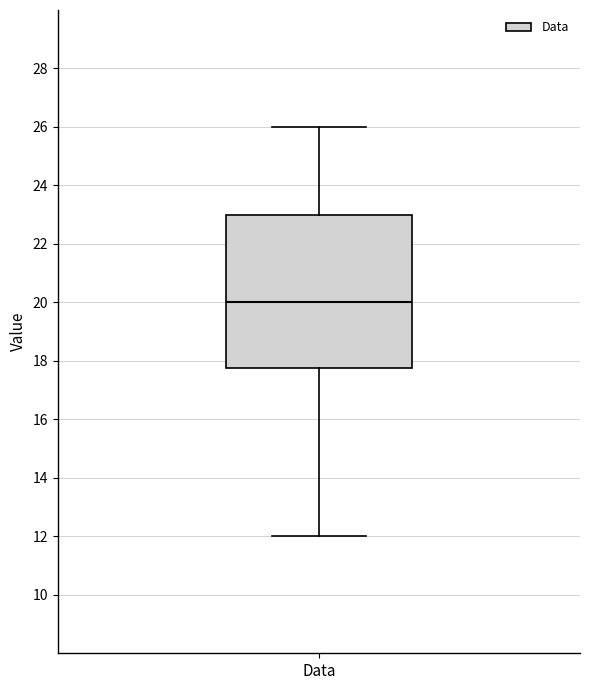

Read this box plot against the y-axis: the position of the median line, the range covered by the box, and the ends of both whiskers. The values are not printed on the chart, so give them approximately, as read against the axis.

median 20.0, box 17.8 to 23.0, whiskers 12.0 to 26.0